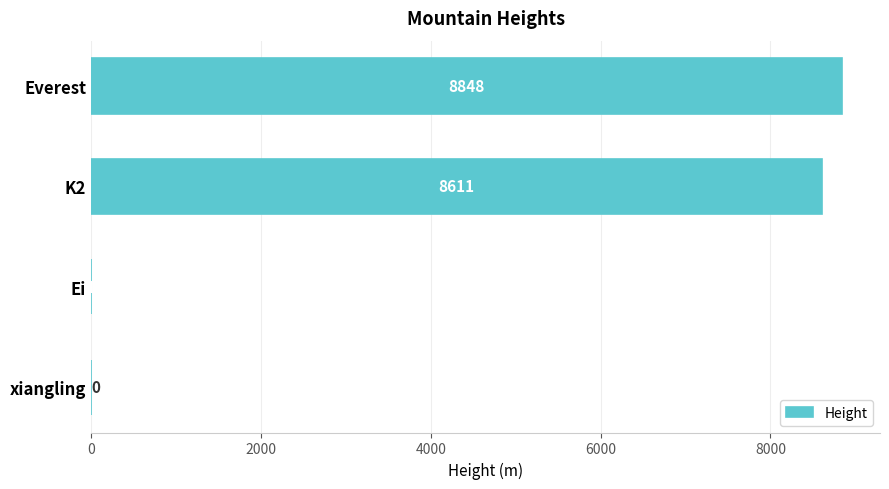

Reading top to bottom, transcribe all the data shown in this chart.

Everest=8848	K2=8611	Ei=1	xiangling=0